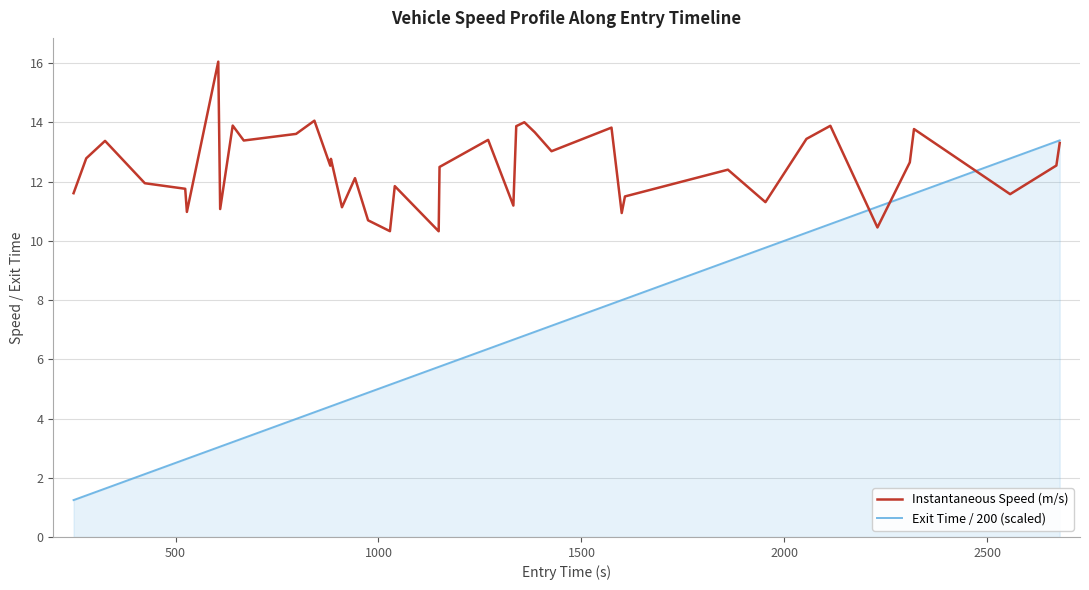

Which series has the largest total across all categories?

Instantaneous Speed (m/s)